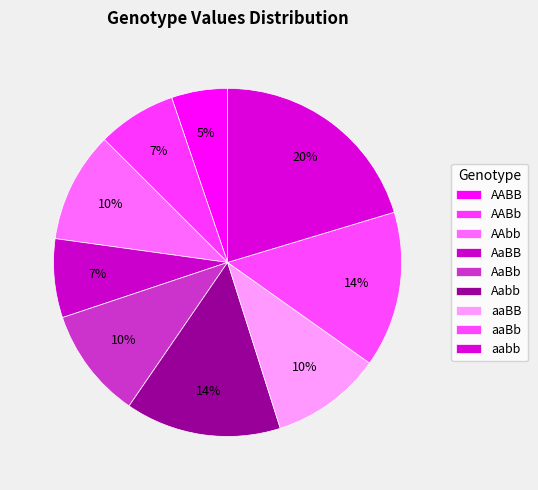

Rank the categories by value from highest to lowest.

aabb, Aabb, aaBb, AAbb, AaBb, aaBB, AABb, AaBB, AABB